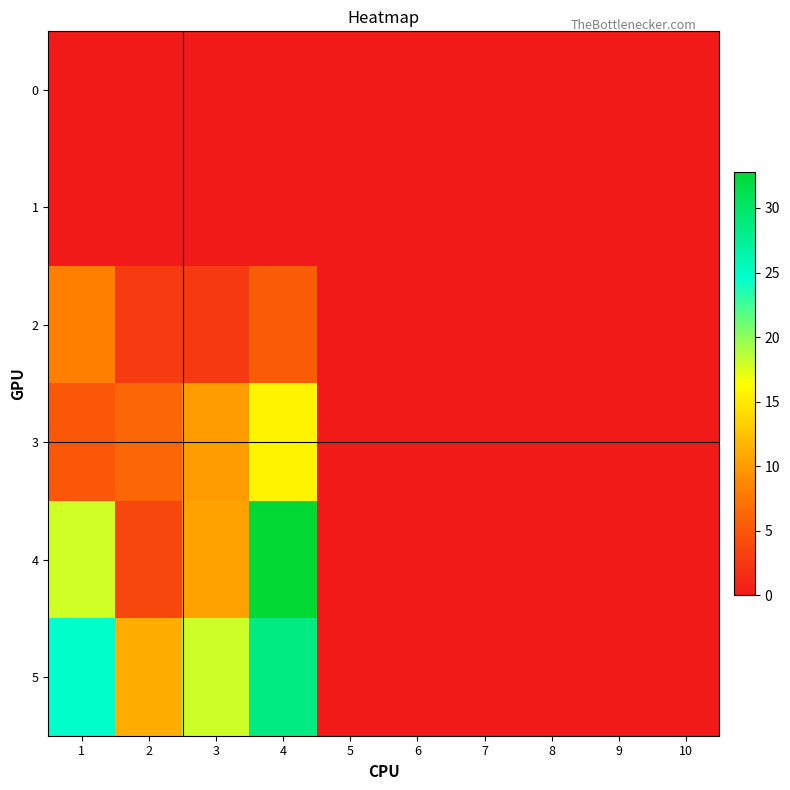

At which category is the sum across all series the highest?

4